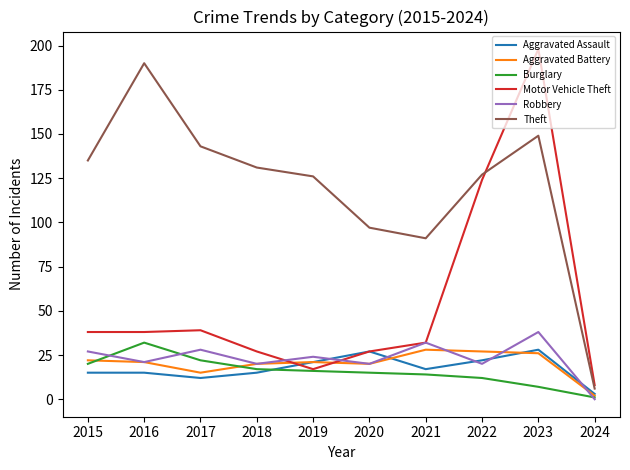

In Aggravated Battery, how many points are higher than both neighbors (excluding endpoints)?

2